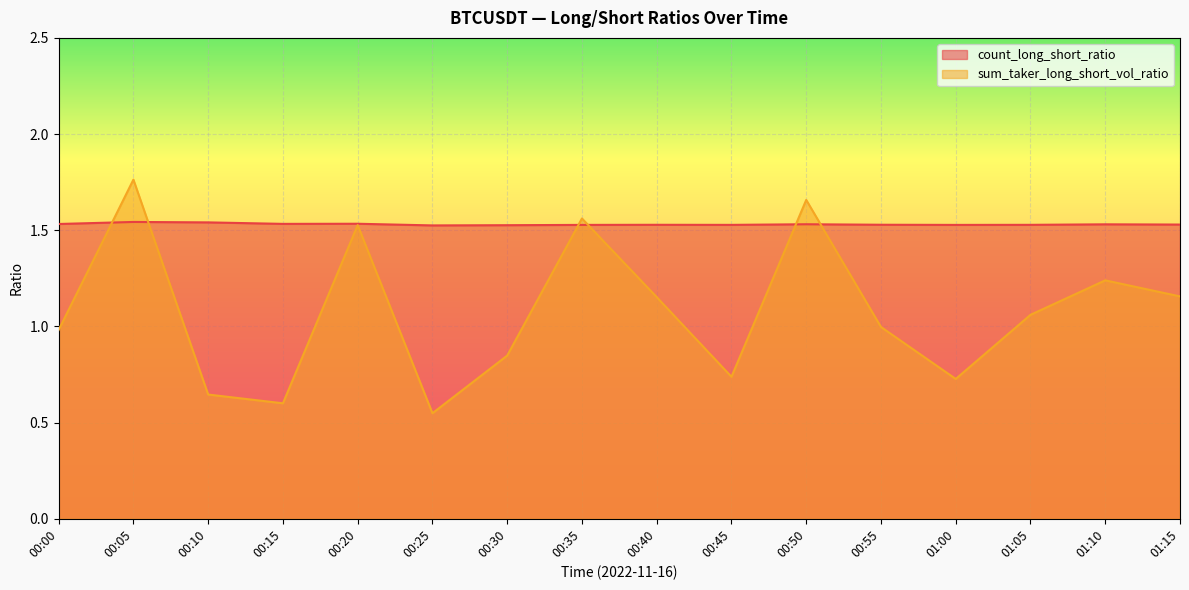

Rank the series by their average value, from lowest to highest.

sum_taker_long_short_vol_ratio, count_long_short_ratio